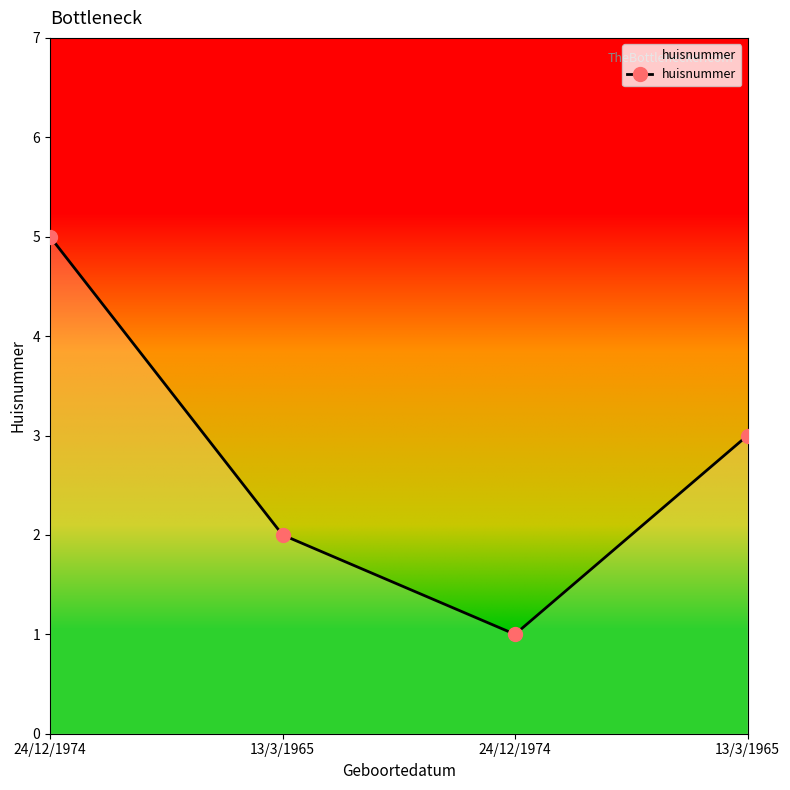

What is the ratio of the value at 24/12/1974 to the value at 13/3/1965?

1.7